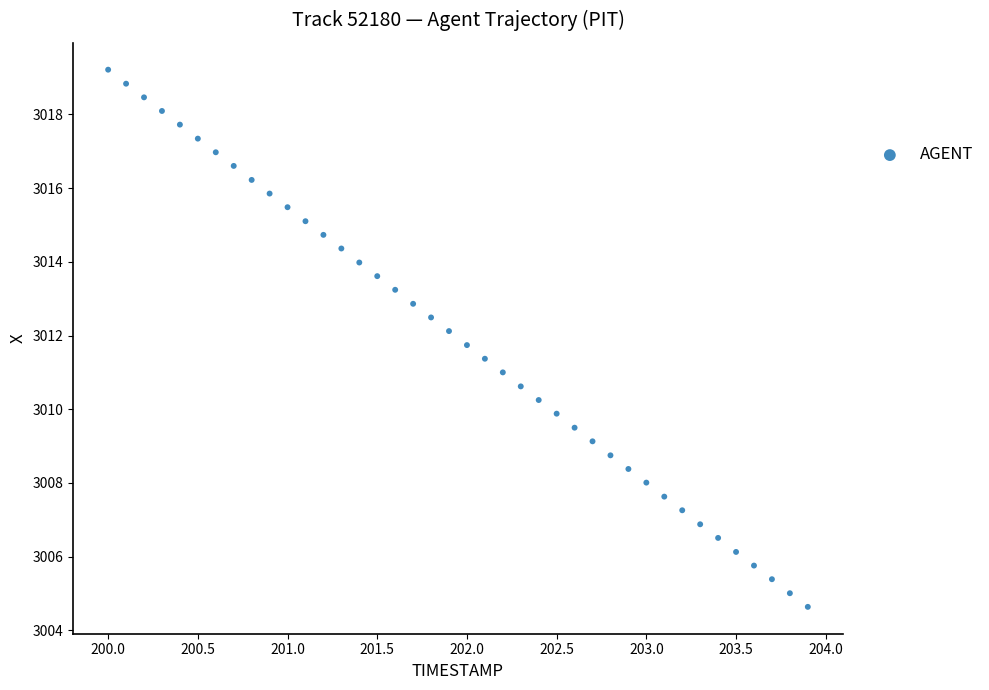

What is the range of X values (max minus min)?

3.9